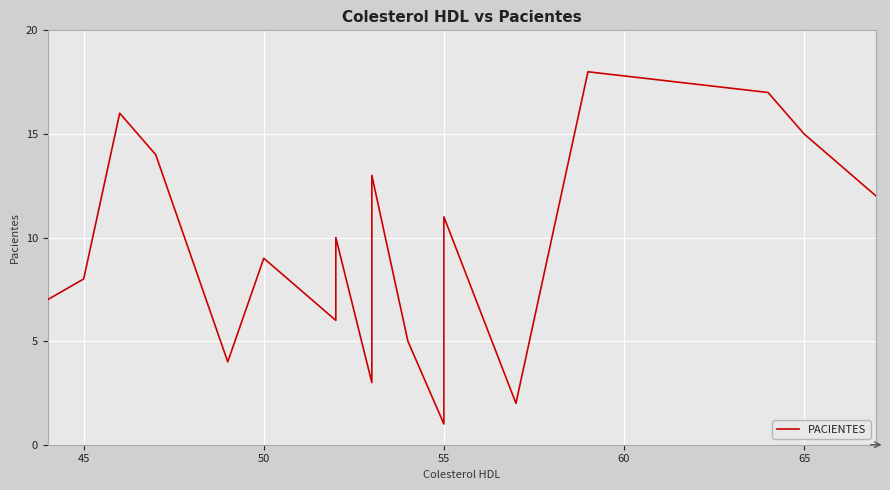

How many categories are shown in the chart?

18